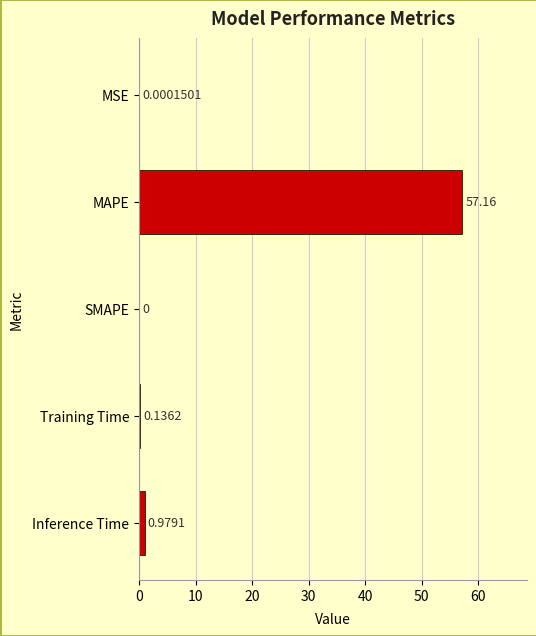

Between MSE and SMAPE, which is larger?

MSE